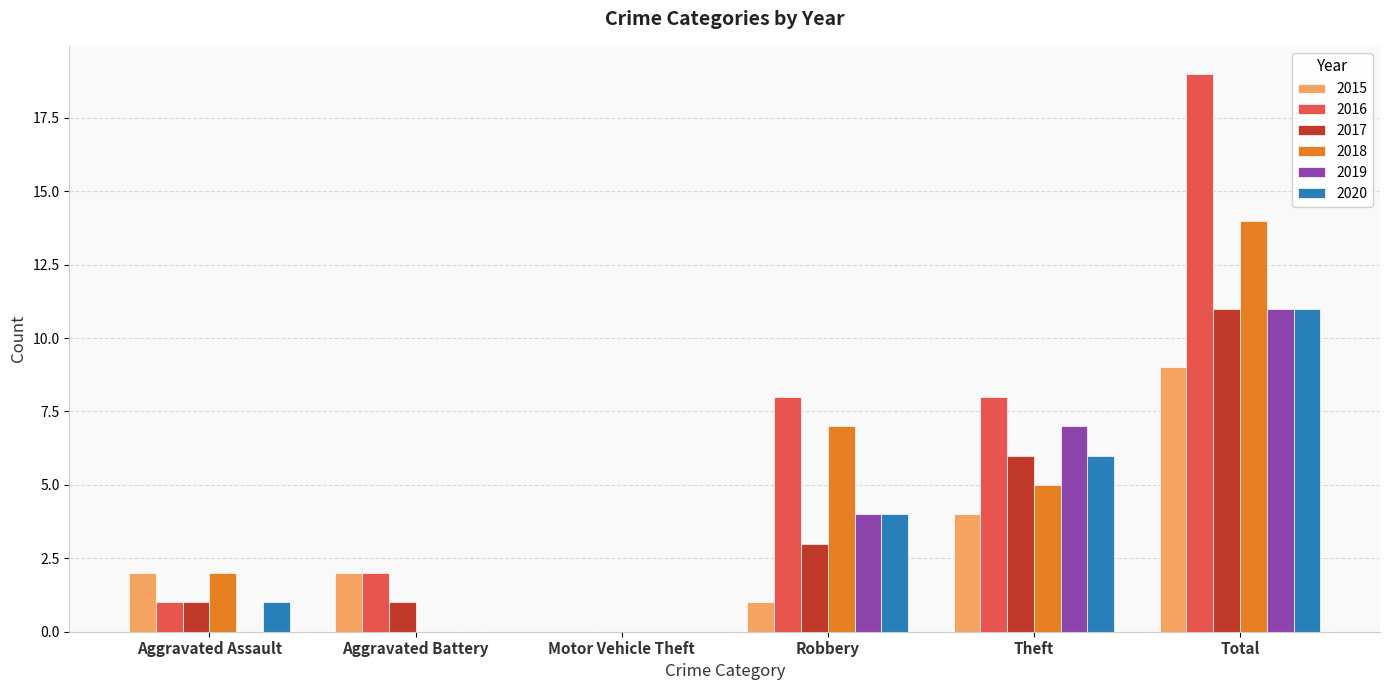

What value does the 2020 series have at Theft?

6